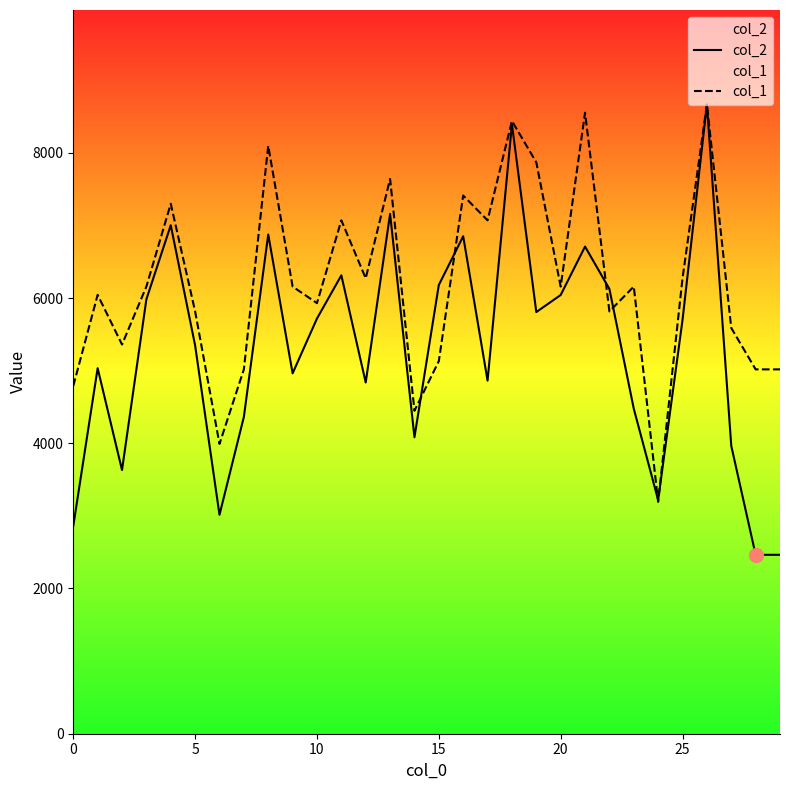

Rank the series by their maximum value, from lowest to highest.

col_2, col_1